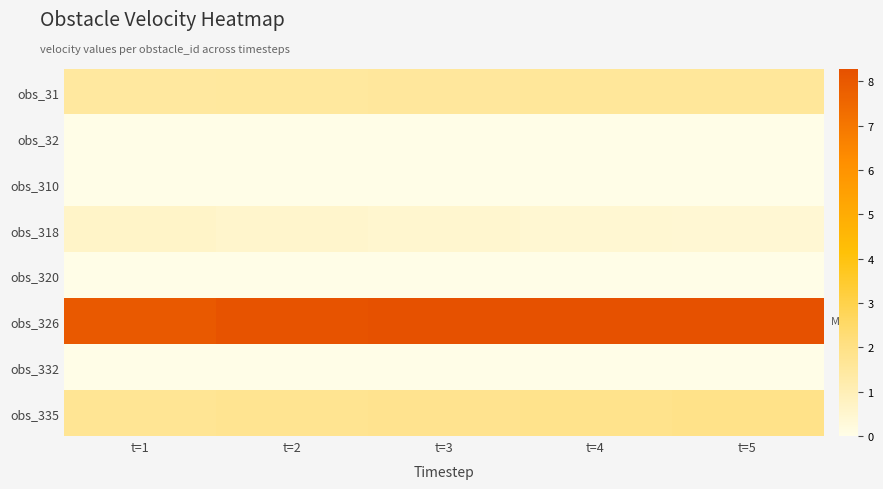

Rank the series by their maximum value, from lowest to highest.

obs_320, obs_332, obs_32, obs_310, obs_318, obs_31, obs_335, obs_326